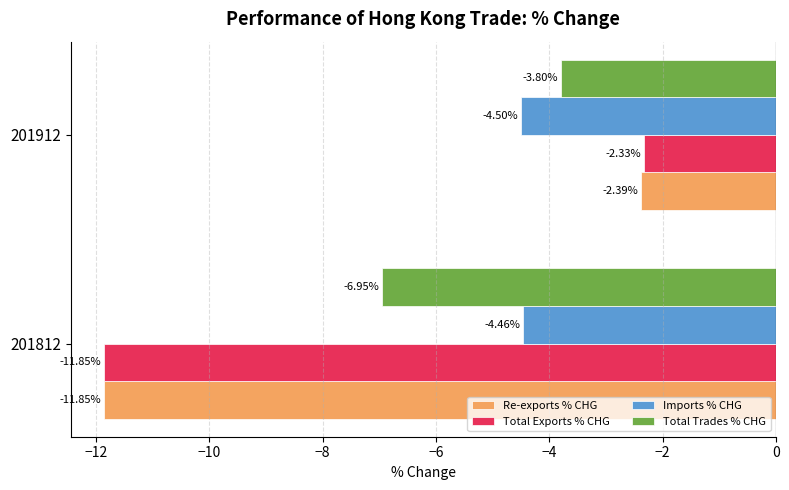

What is the sum of the Total Exports % CHG values at 201812 and 201912?

-14.2